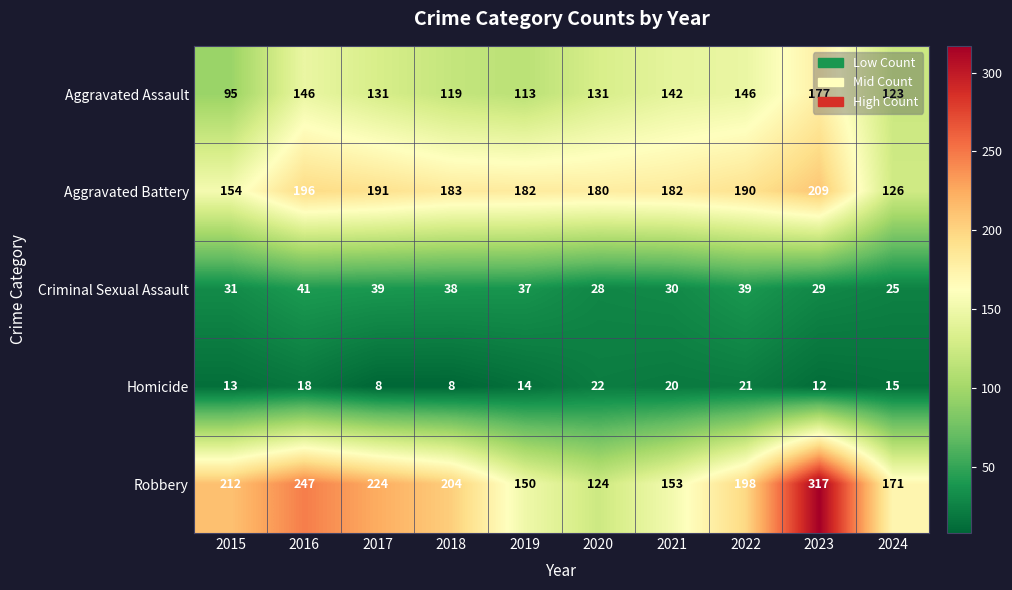

At which category is the sum across all series the highest?

2023